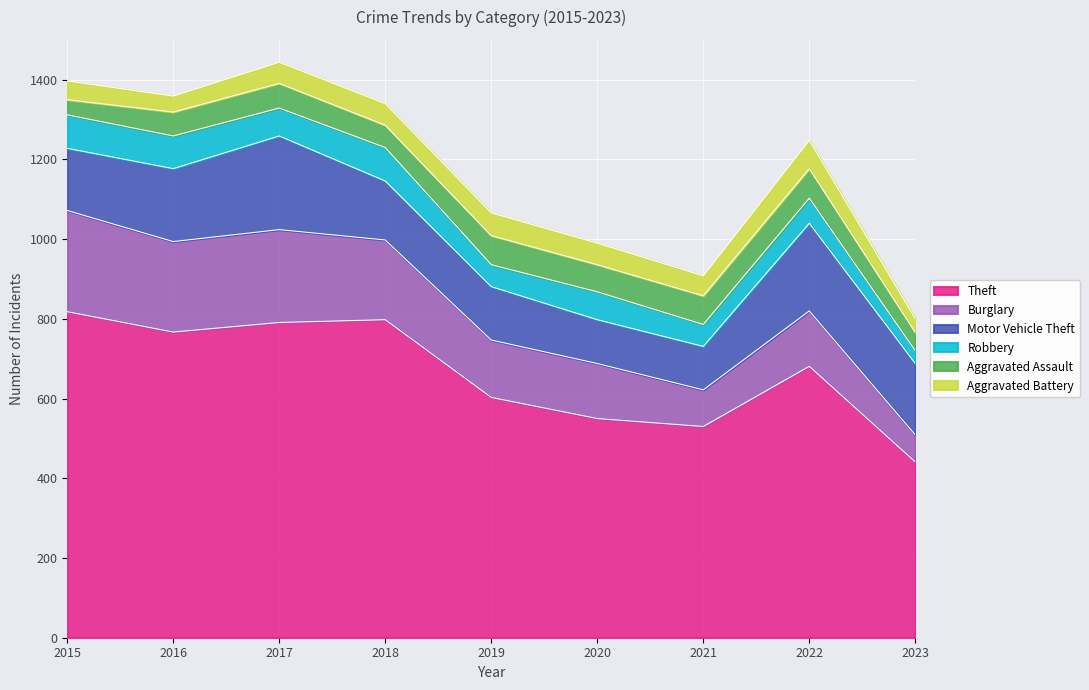

At which label does Motor Vehicle Theft first exceed 156?

2016